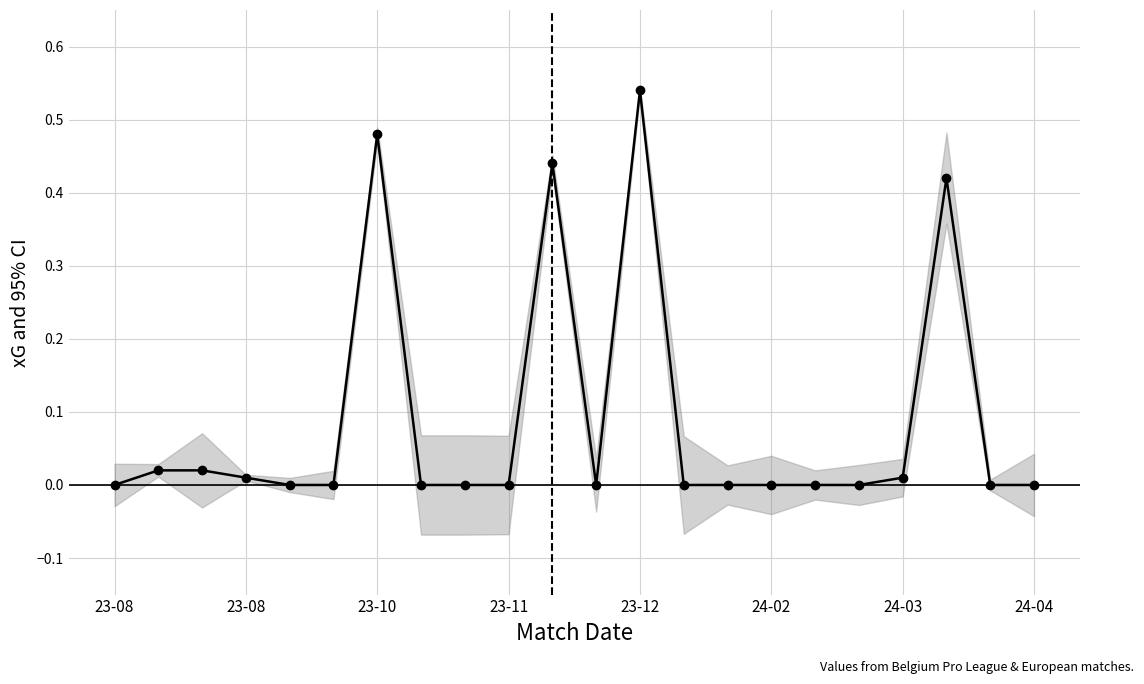

How many interior local peaks (higher than both neighbors) does the data have?

4